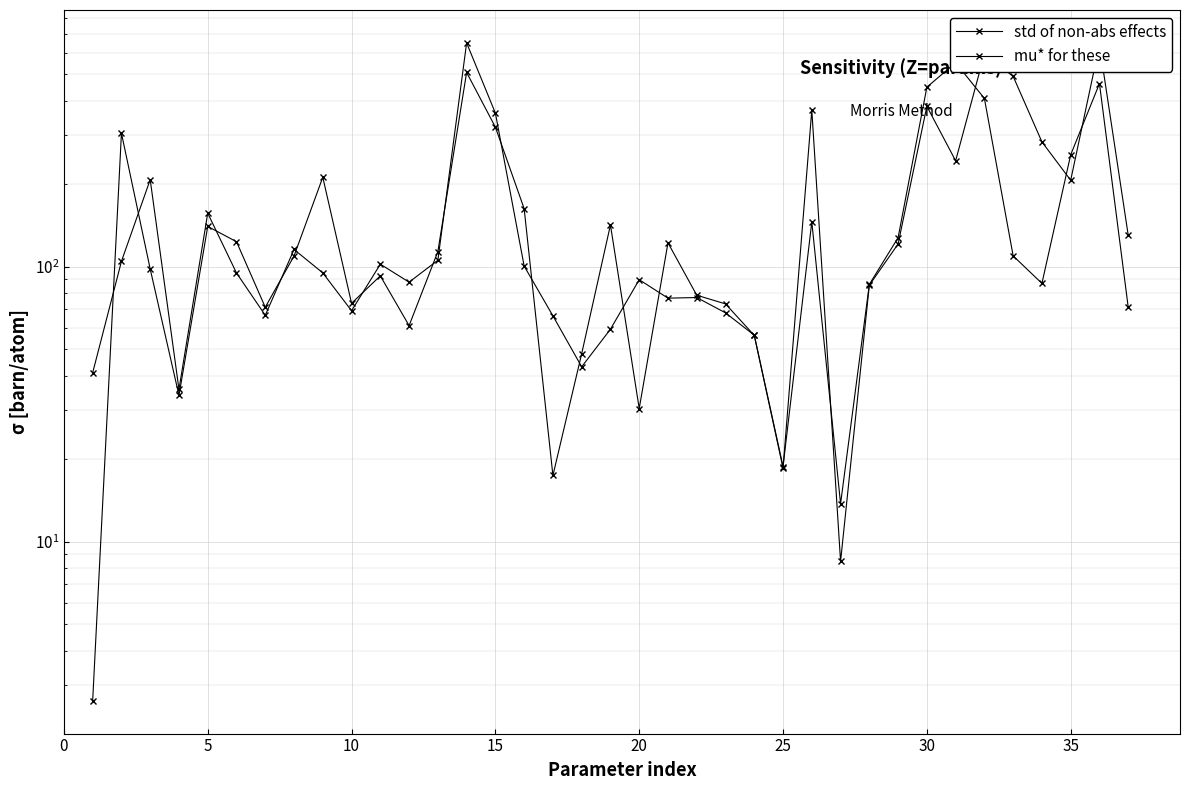

Which series has the largest total across all categories?

std of non-abs effects